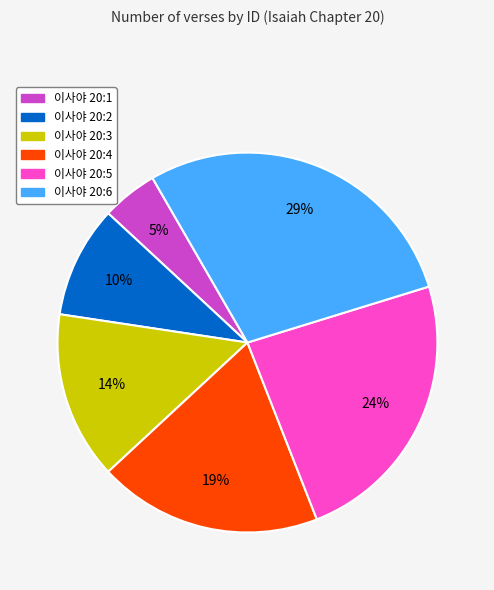

What is the smallest slice in the pie chart?

이사야 20:1